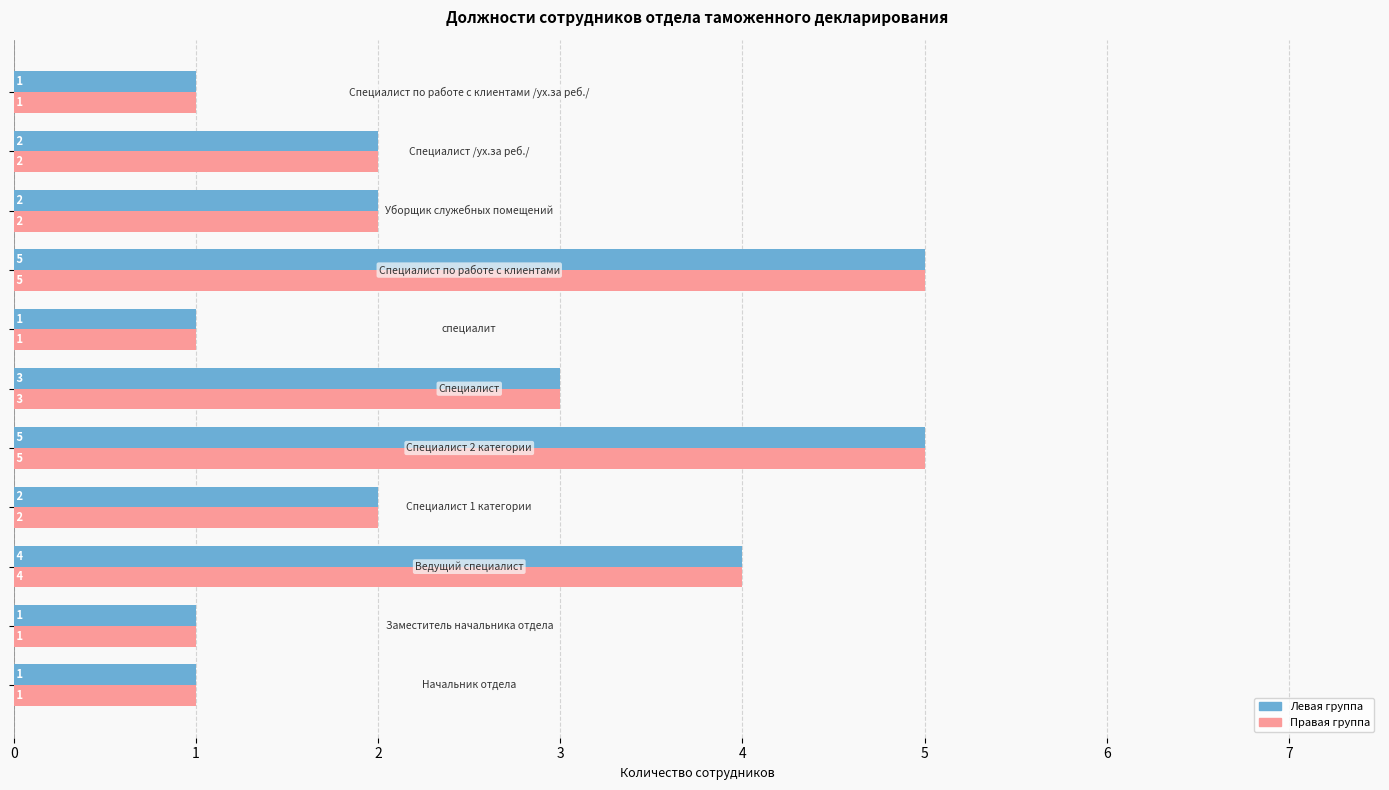

How many series are shown in this chart?

2